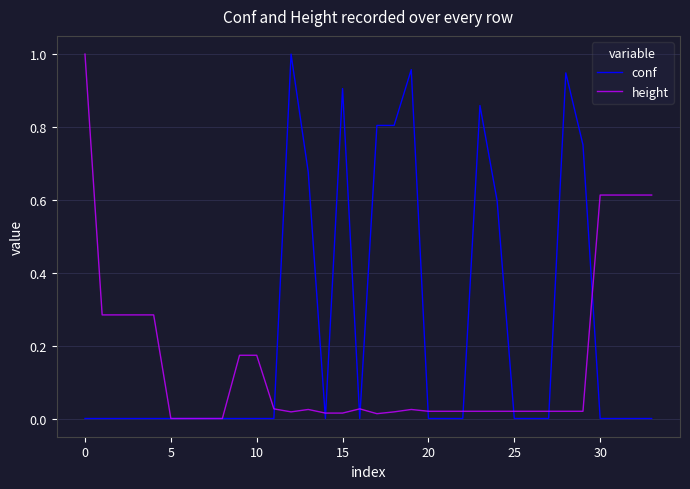

Rank the series by their average value, from lowest to highest.

height, conf